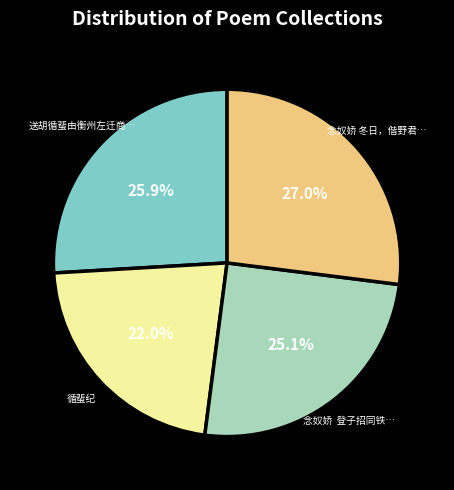

Does any single category account for the majority?

No